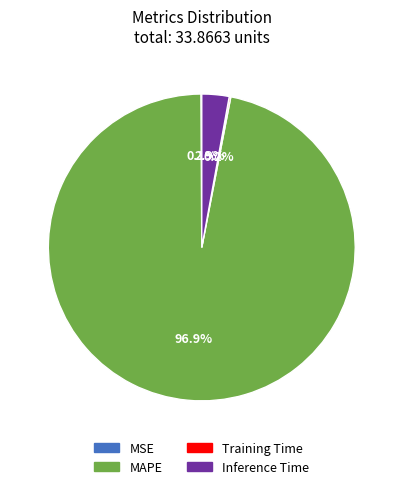

Which category accounts for the majority?

MAPE